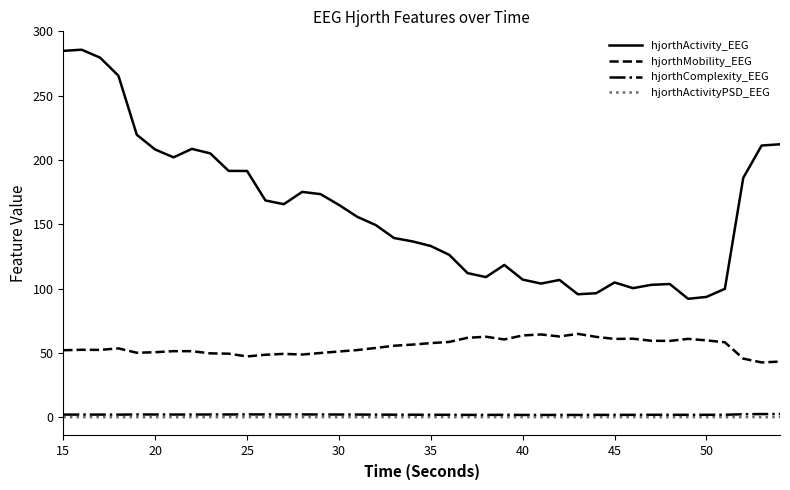

What are all the series names shown in the legend?

hjorthActivity_EEG, hjorthMobility_EEG, hjorthComplexity_EEG, hjorthActivityPSD_EEG